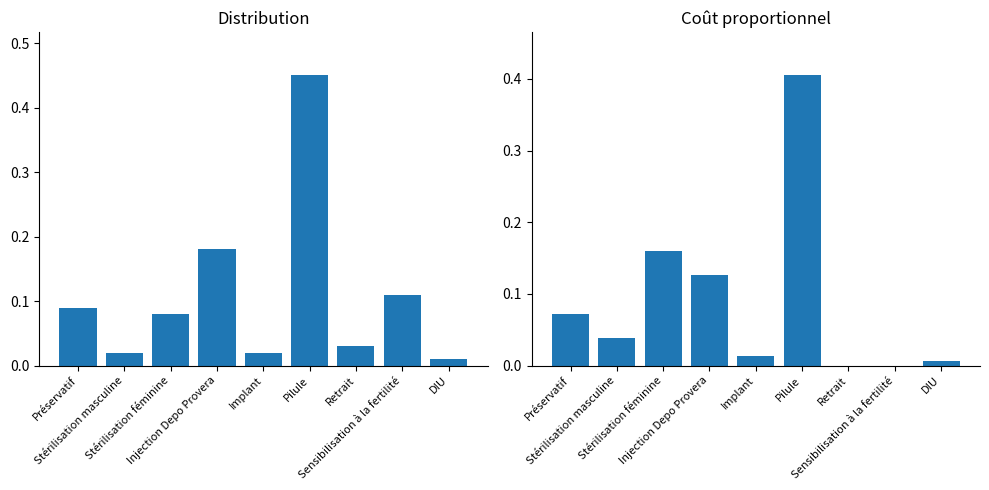

At which label is Coût proportionnel closest to 0?

Retrait